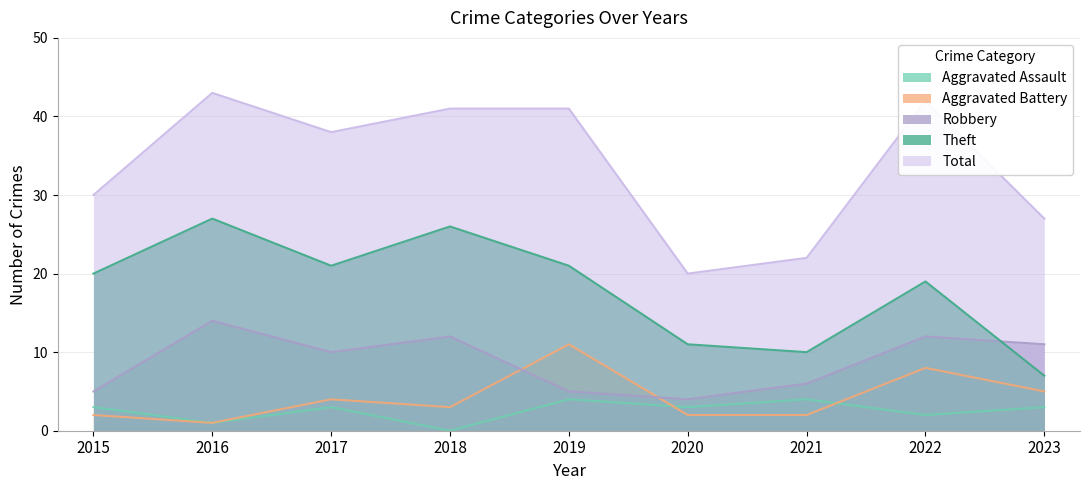

What is the minimum value for Theft?

7